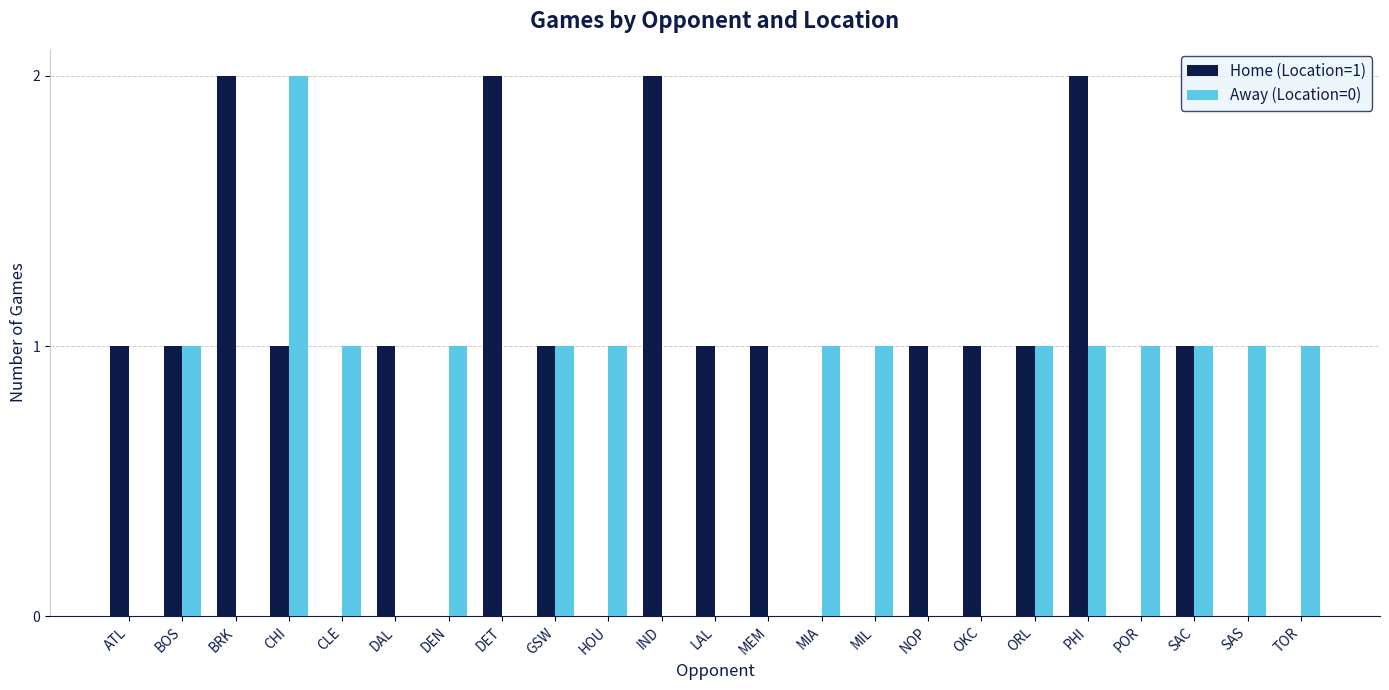

The value of Away (Location=0) at GSW is 1. True or false?

True